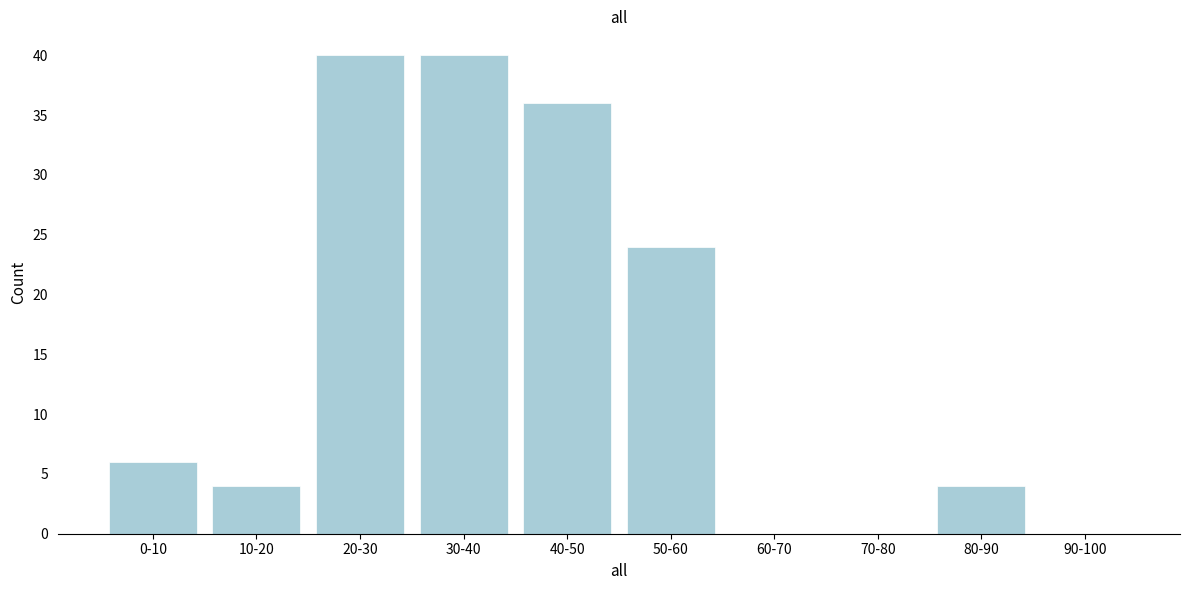

Reading left to right, what are all the values shown in this chart?

0-10=6	10-20=4	20-30=40	30-40=40	40-50=36	50-60=24	60-70=0	70-80=0	80-90=4	90-100=0